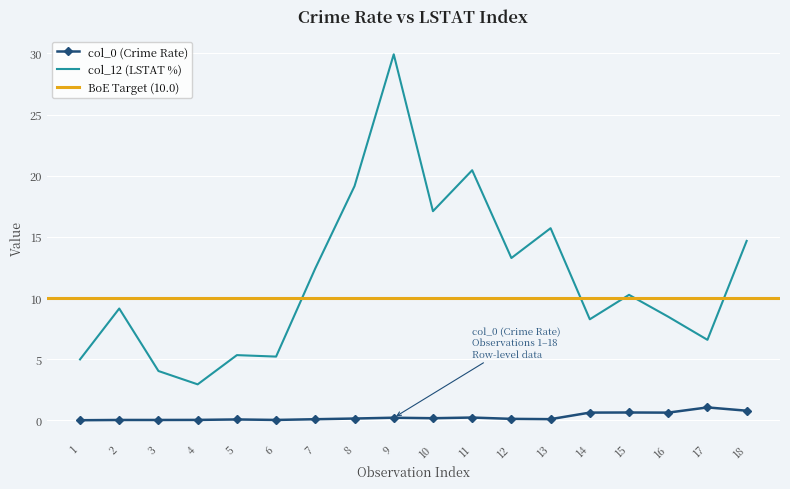

True or false: col_0 (Crime Rate) and BoE Target (col_12) intersect in this chart.

False